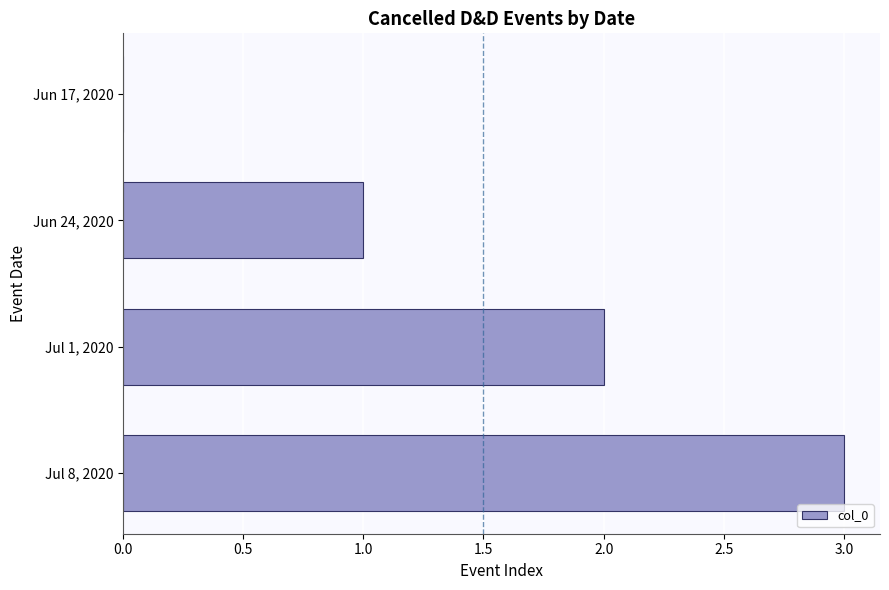

Which has a higher value, Jul 8, 2020 or Jul 1, 2020?

Jul 8, 2020